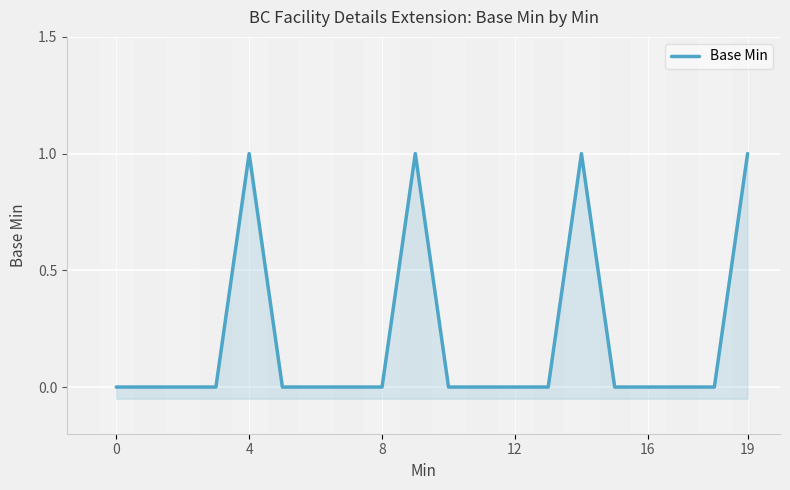

How many lines are shown in the chart?

1